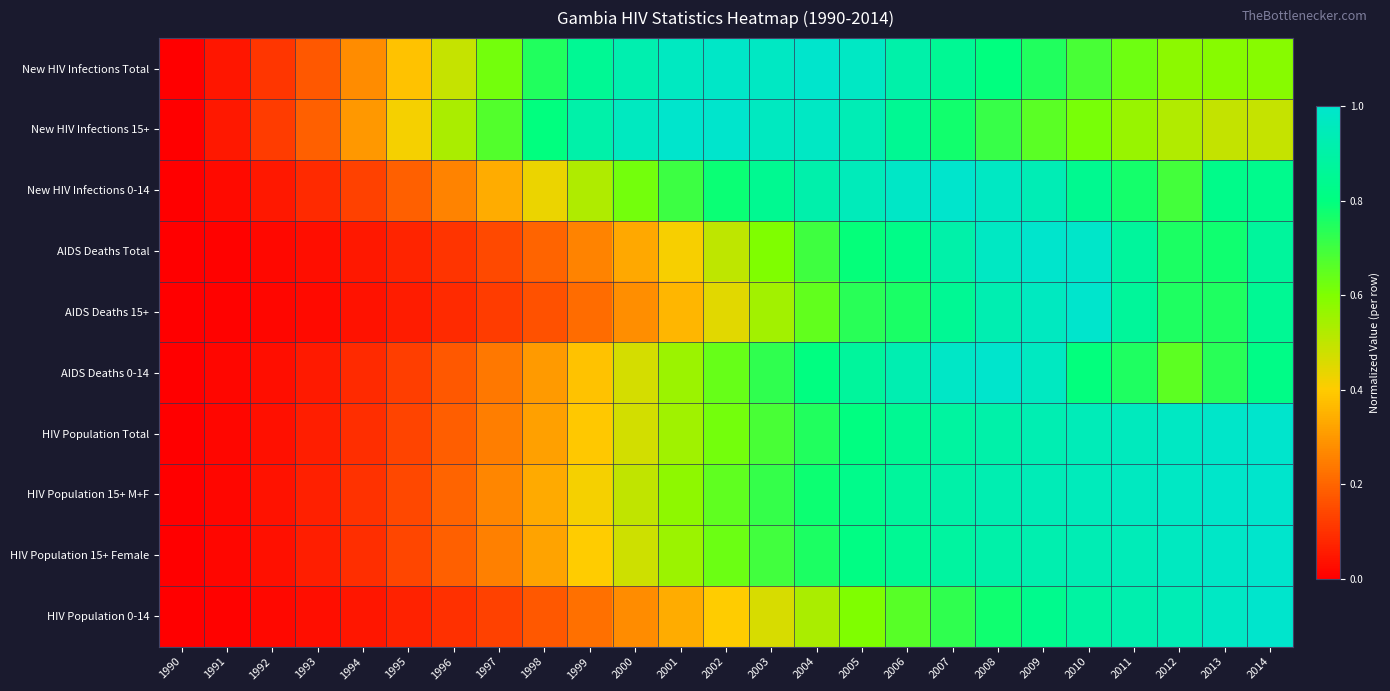

Reading left to right, extract all data points from this chart.

New HIV Infections Total: 1990=0.0	1991=0.0	1992=0.1	1993=0.2	1994=0.3	1995=0.4	1996=0.5	1997=0.6	1998=0.7	1999=0.9	2000=0.9	2001=1.0	2002=1.0	2003=1.0	2004=1.0	2005=1.0	2006=0.9	2007=0.9	2008=0.8	2009=0.7	2010=0.7	2011=0.6	2012=0.6	2013=0.6	2014=0.6
New HIV Infections 15+: 1990=0.0	1991=0.1	1992=0.1	1993=0.2	1994=0.3	1995=0.4	1996=0.5	1997=0.7	1998=0.8	1999=0.9	2000=1.0	2001=1.0	2002=1.0	2003=1.0	2004=1.0	2005=0.9	2006=0.8	2007=0.8	2008=0.7	2009=0.7	2010=0.6	2011=0.6	2012=0.5	2013=0.5	2014=0.5
New HIV Infections 0-14: 1990=0.0	1991=0.0	1992=0.1	1993=0.1	1994=0.1	1995=0.2	1996=0.3	1997=0.3	1998=0.4	1999=0.5	2000=0.6	2001=0.7	2002=0.8	2003=0.8	2004=0.9	2005=1.0	2006=1.0	2007=1.0	2008=1.0	2009=0.9	2010=0.8	2011=0.8	2012=0.7	2013=0.8	2014=0.8
AIDS Deaths Total: 1990=0.0	1991=0.0	1992=0.0	1993=0.0	1994=0.0	1995=0.1	1996=0.1	1997=0.1	1998=0.2	1999=0.3	2000=0.3	2001=0.4	2002=0.5	2003=0.6	2004=0.7	2005=0.8	2006=0.8	2007=0.9	2008=1.0	2009=1.0	2010=1.0	2011=0.9	2012=0.8	2013=0.8	2014=0.9
AIDS Deaths 15+: 1990=0.0	1991=0.0	1992=0.0	1993=0.0	1994=0.0	1995=0.1	1996=0.1	1997=0.1	1998=0.2	1999=0.2	2000=0.3	2001=0.4	2002=0.4	2003=0.5	2004=0.6	2005=0.7	2006=0.8	2007=0.9	2008=0.9	2009=1.0	2010=1.0	2011=0.9	2012=0.8	2013=0.8	2014=0.9
AIDS Deaths 0-14: 1990=0.0	1991=0.0	1992=0.0	1993=0.1	1994=0.1	1995=0.1	1996=0.2	1997=0.2	1998=0.3	1999=0.4	2000=0.5	2001=0.6	2002=0.6	2003=0.7	2004=0.8	2005=0.9	2006=0.9	2007=1.0	2008=1.0	2009=1.0	2010=0.8	2011=0.8	2012=0.7	2013=0.7	2014=0.8
HIV Population Total: 1990=0.0	1991=0.0	1992=0.0	1993=0.1	1994=0.1	1995=0.1	1996=0.2	1997=0.2	1998=0.3	1999=0.4	2000=0.5	2001=0.5	2002=0.6	2003=0.7	2004=0.7	2005=0.8	2006=0.8	2007=0.9	2008=0.9	2009=0.9	2010=0.9	2011=1.0	2012=1.0	2013=1.0	2014=1.0
HIV Population 15+ M+F: 1990=0.0	1991=0.0	1992=0.0	1993=0.1	1994=0.1	1995=0.1	1996=0.2	1997=0.3	1998=0.3	1999=0.4	2000=0.5	2001=0.6	2002=0.7	2003=0.7	2004=0.8	2005=0.8	2006=0.9	2007=0.9	2008=0.9	2009=0.9	2010=1.0	2011=1.0	2012=1.0	2013=1.0	2014=1.0
HIV Population 15+ Female: 1990=0.0	1991=0.0	1992=0.0	1993=0.1	1994=0.1	1995=0.1	1996=0.2	1997=0.3	1998=0.3	1999=0.4	2000=0.5	2001=0.6	2002=0.6	2003=0.7	2004=0.8	2005=0.8	2006=0.9	2007=0.9	2008=0.9	2009=0.9	2010=0.9	2011=0.9	2012=1.0	2013=1.0	2014=1.0
HIV Population 0-14: 1990=0.0	1991=0.0	1992=0.0	1993=0.0	1994=0.0	1995=0.1	1996=0.1	1997=0.1	1998=0.2	1999=0.2	2000=0.3	2001=0.3	2002=0.4	2003=0.5	2004=0.5	2005=0.6	2006=0.7	2007=0.7	2008=0.8	2009=0.8	2010=0.9	2011=0.9	2012=0.9	2013=1.0	2014=1.0